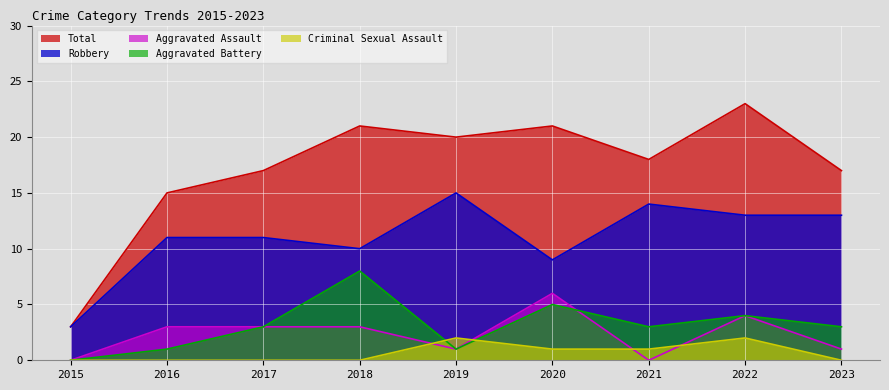

How many Aggravated Assault values are between 1 and 3?

5